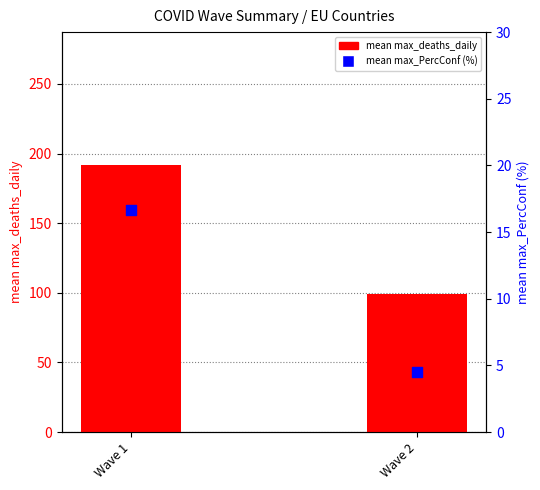

At which category is the sum across all series the highest?

Wave 1